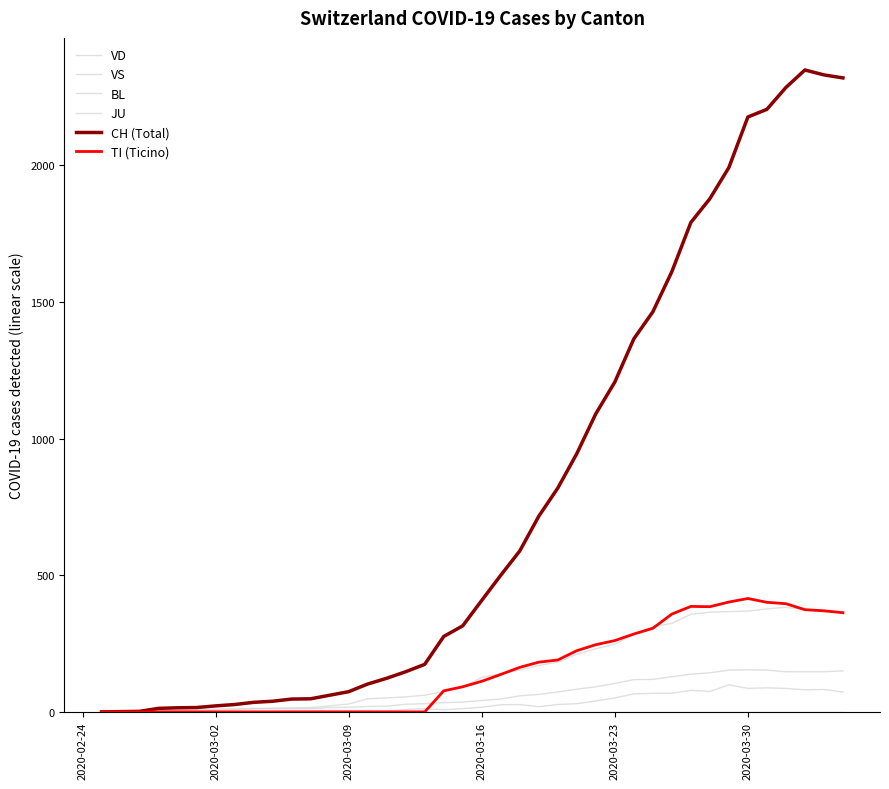

Does the chart display data point markers on the line(s)?

No